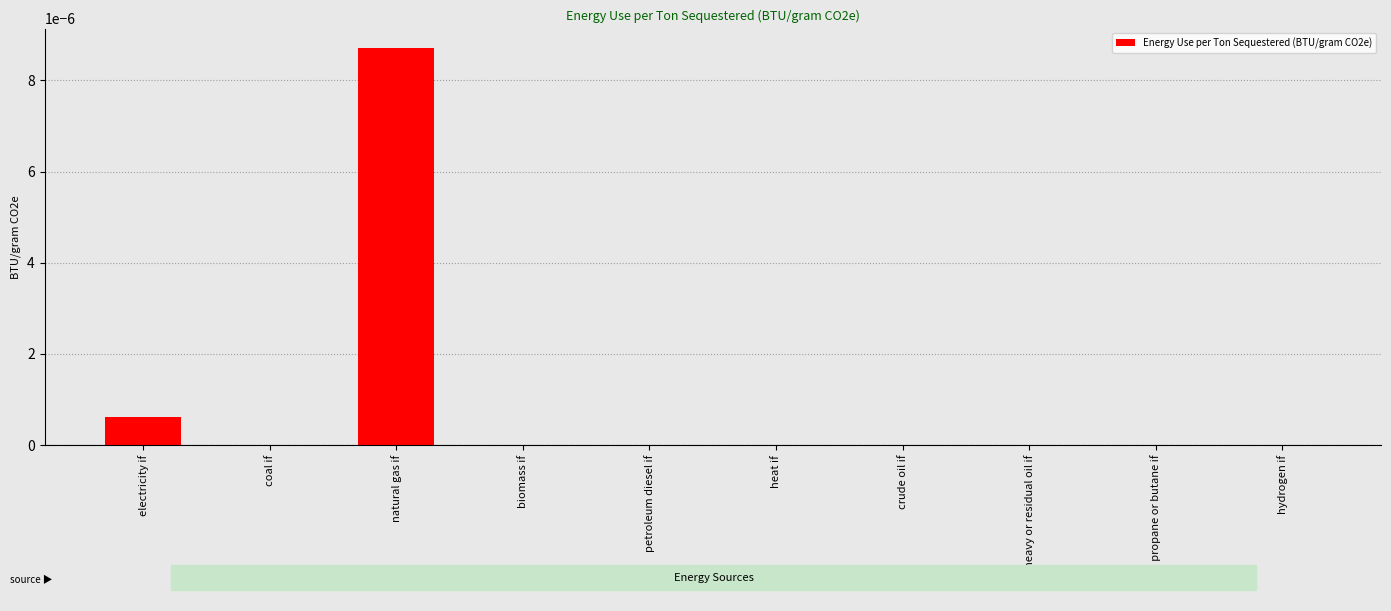

Count the number of categories in the chart.

10